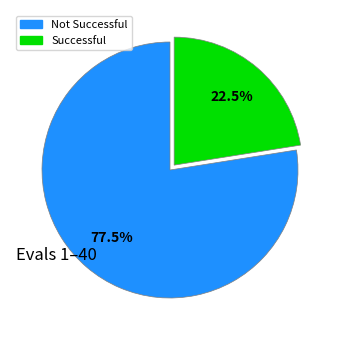

Which slice is the largest?

Not Successful